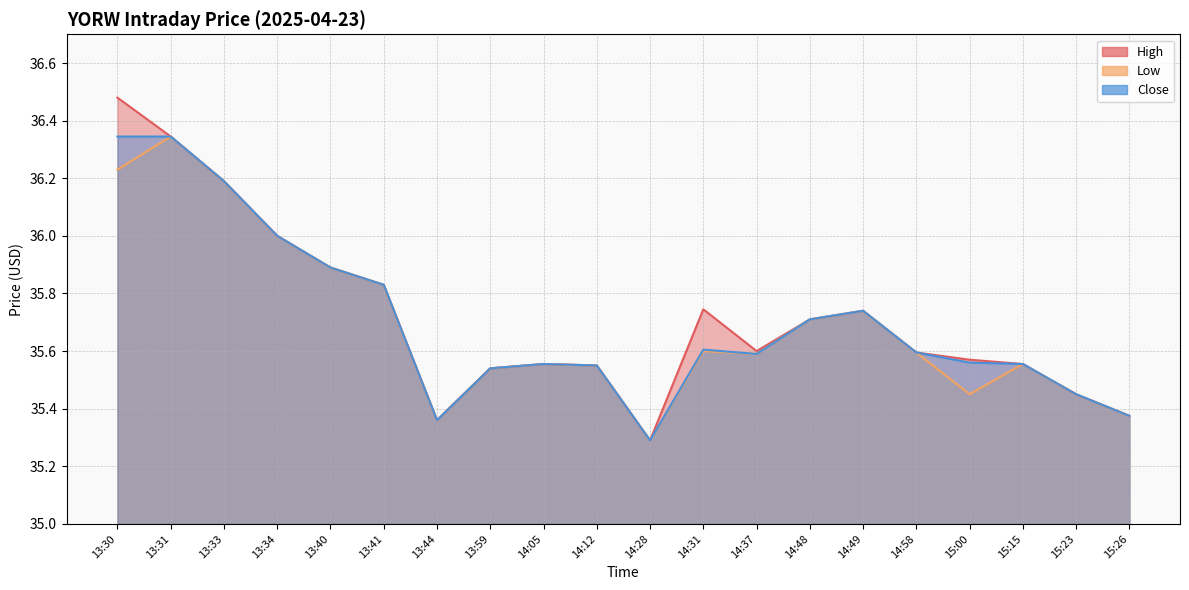

True or false: Low and Close cross at least once.

False